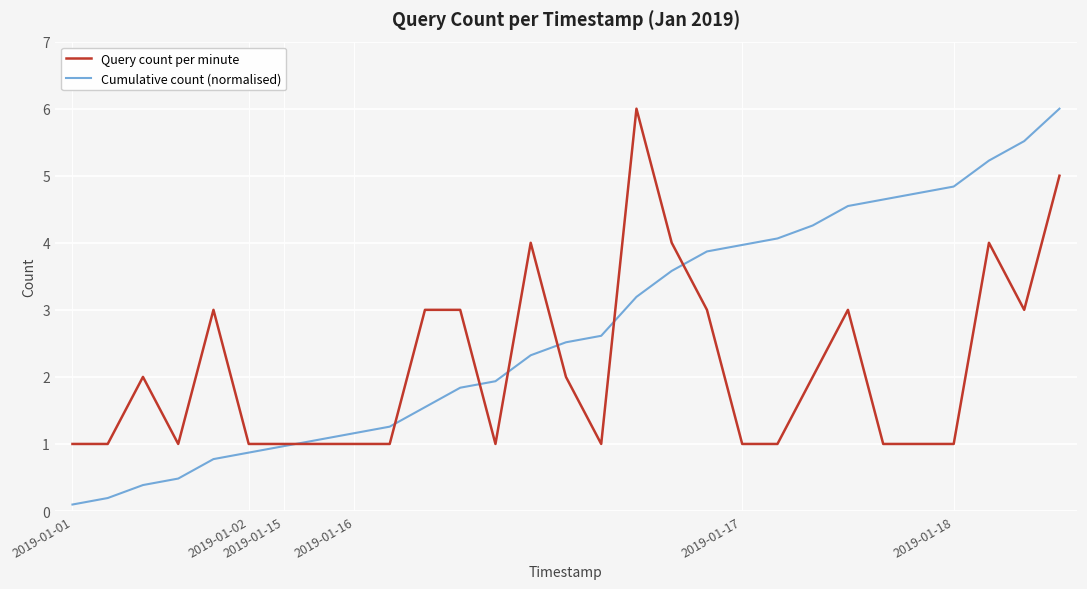

Is this an area chart (filled region under the line)?

No